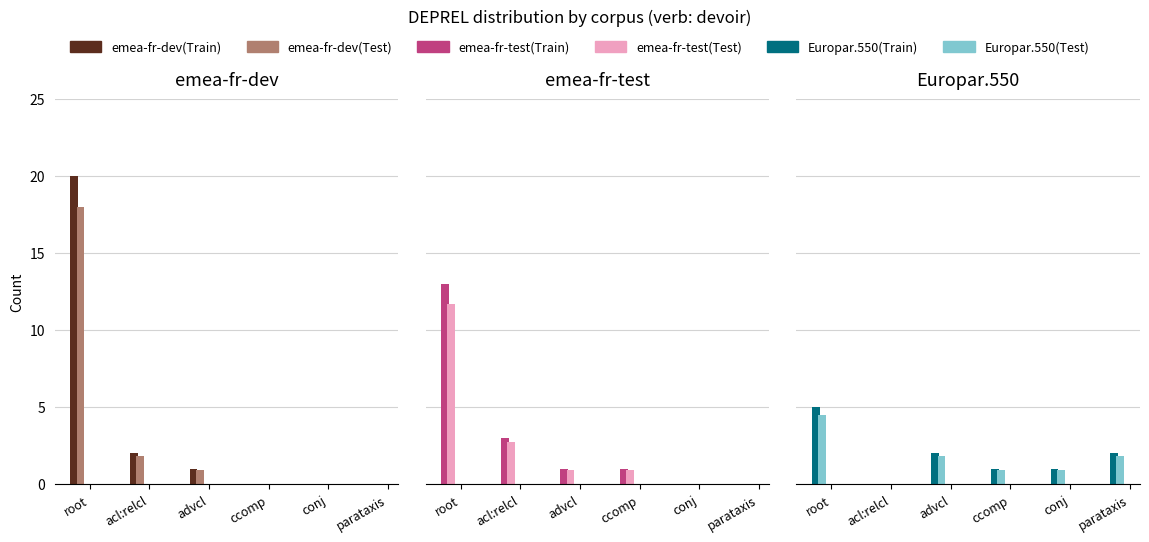

The value of Europar.550(Test) at conj is 0.6. True or false?

False